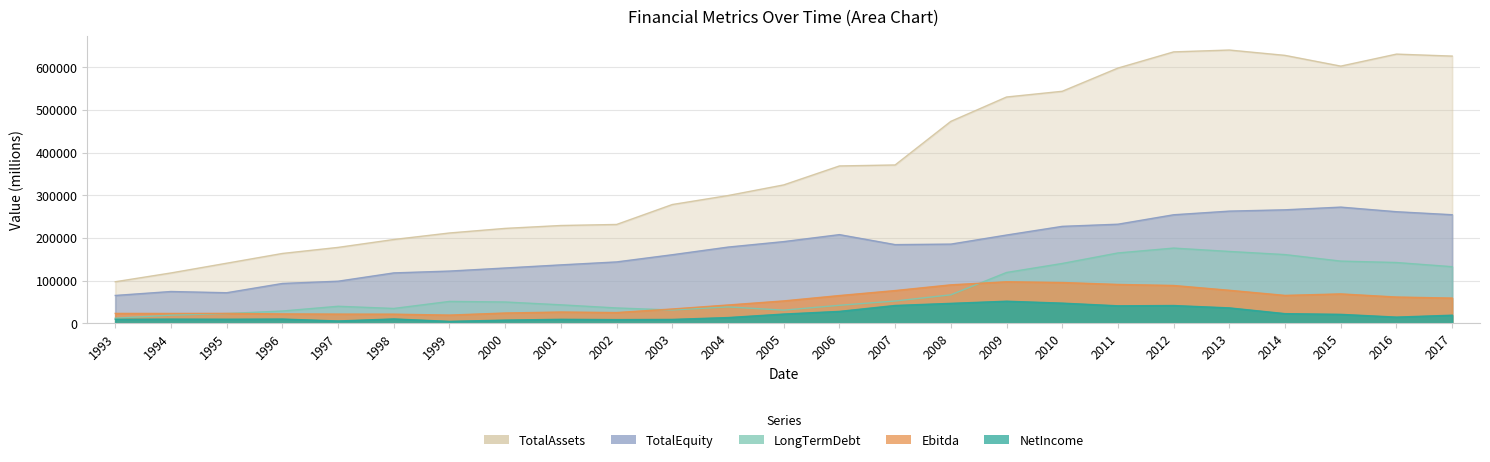

How many interior local peaks does the TotalEquity series have?

3